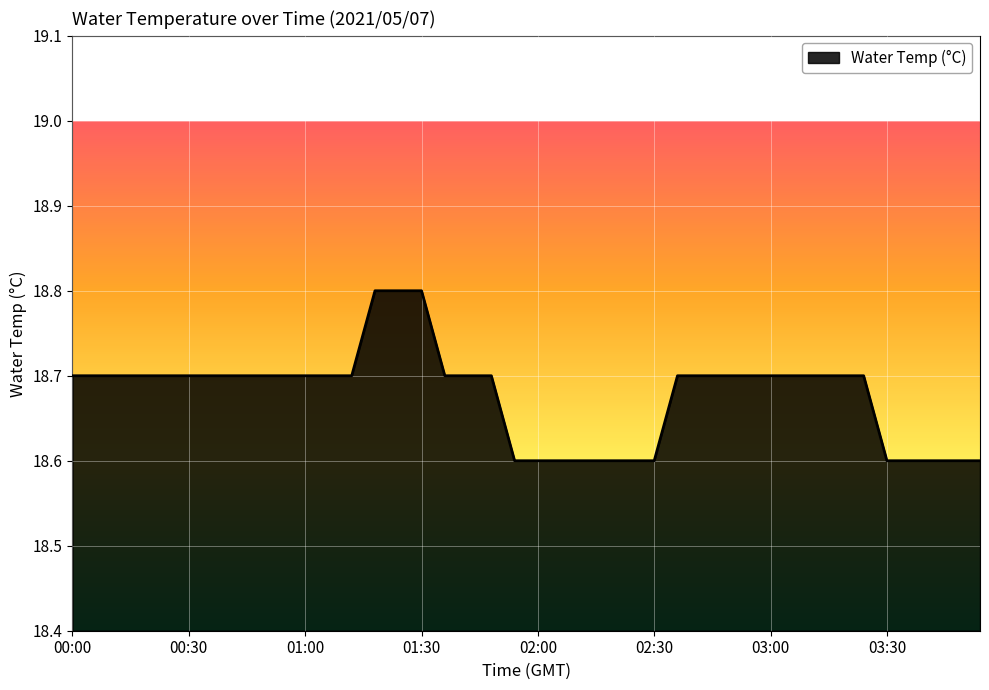

What is the minimum value shown in the chart?

18.6